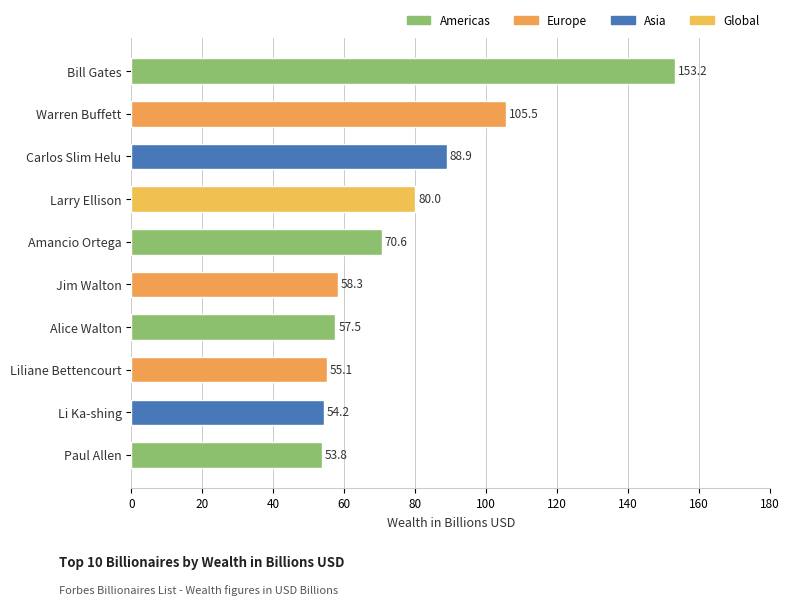

Reading bottom to top, what are all the values shown in this chart?

53.8	54.2	55.1	57.5	58.3	70.6	80.0	88.9	105.5	153.2